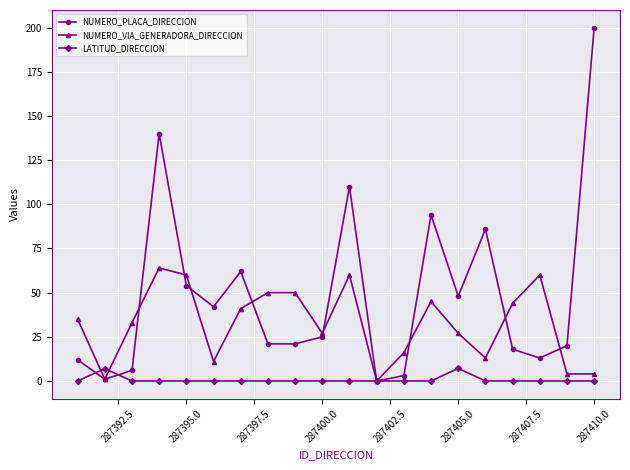

Which series has the largest total across all categories?

NUMERO_PLACA_DIRECCION